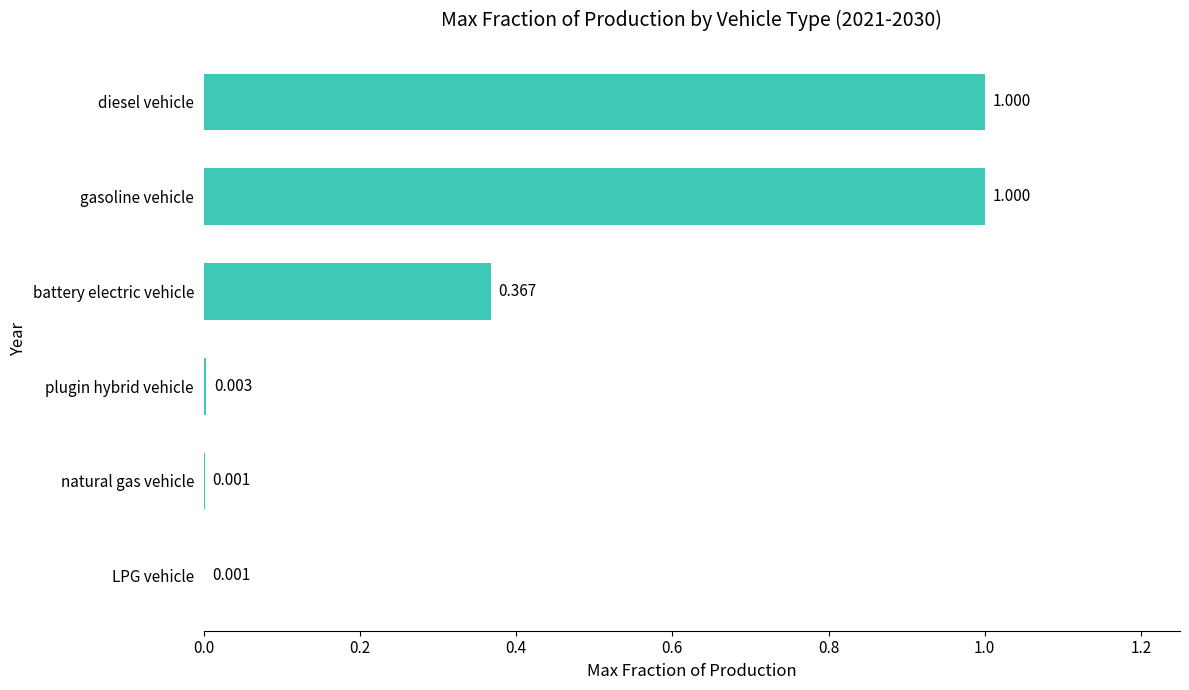

Between plugin hybrid vehicle and LPG vehicle, which is larger?

plugin hybrid vehicle